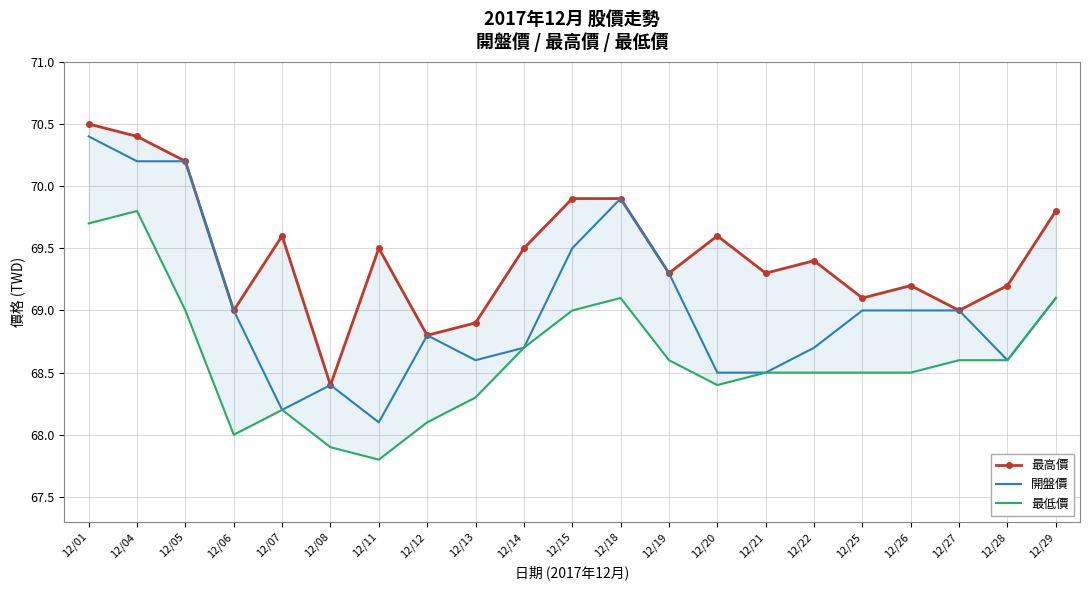

True or false: 最低價 has more than 2 points higher than both neighbors.

True